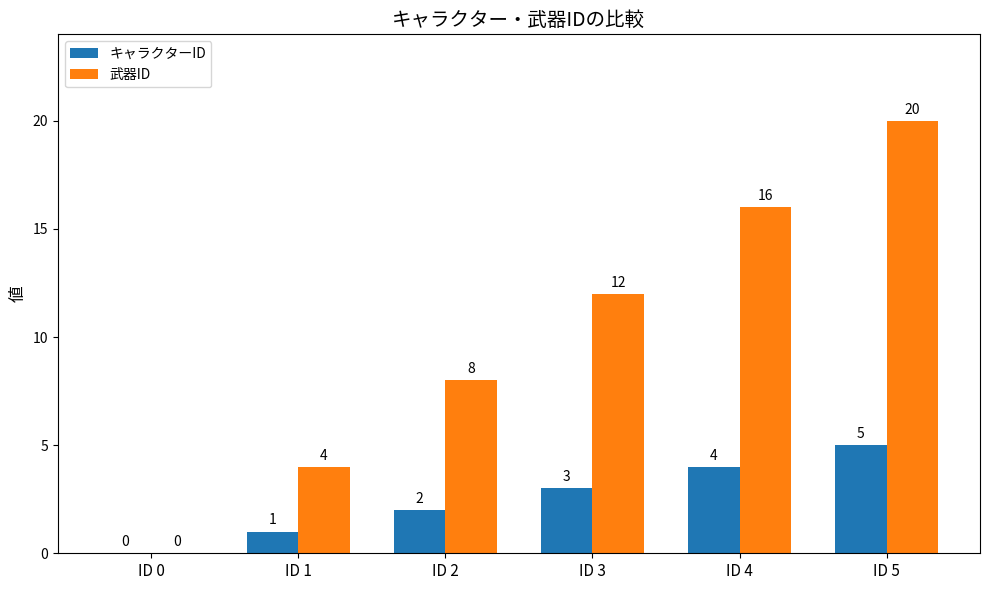

What is the sum of all キャラクターID values?

15